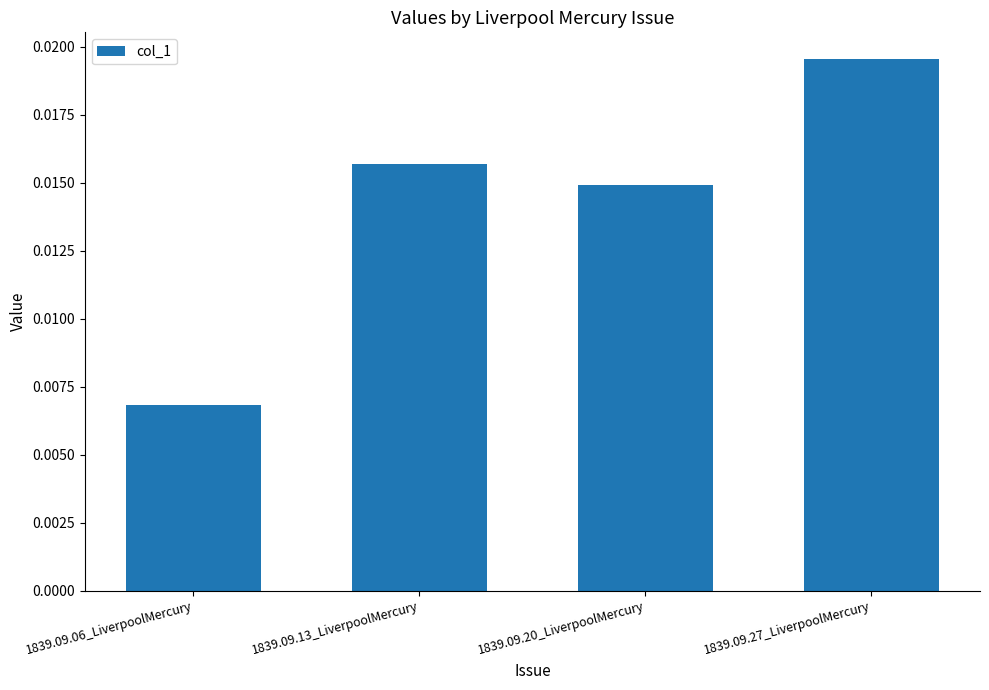

Count the number of categories in the chart.

4